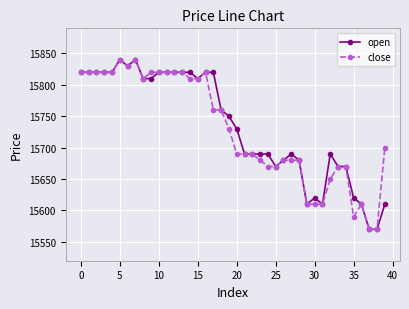

What is the greatest value displayed?

15840